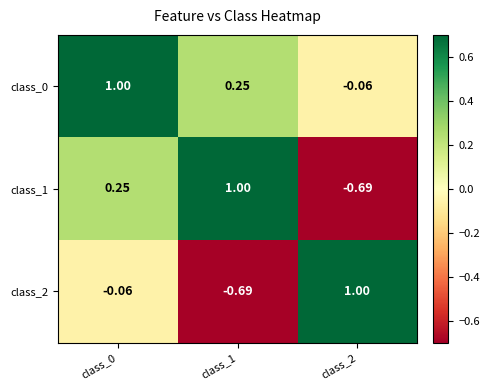

Is the value of class_0 at class_1 greater than the value of class_2 at class_2?

No